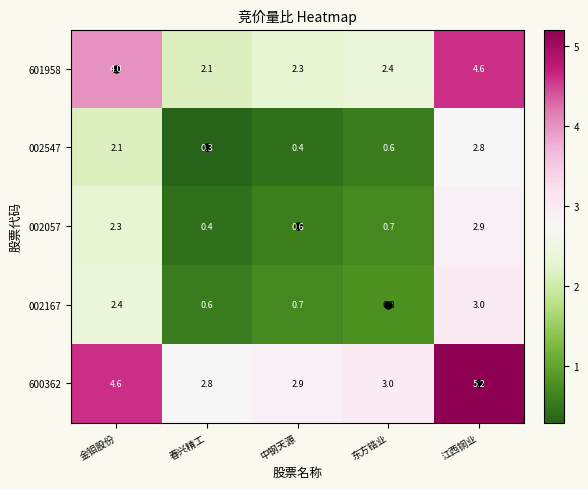

At which category is the sum across all series the highest?

江西铜业